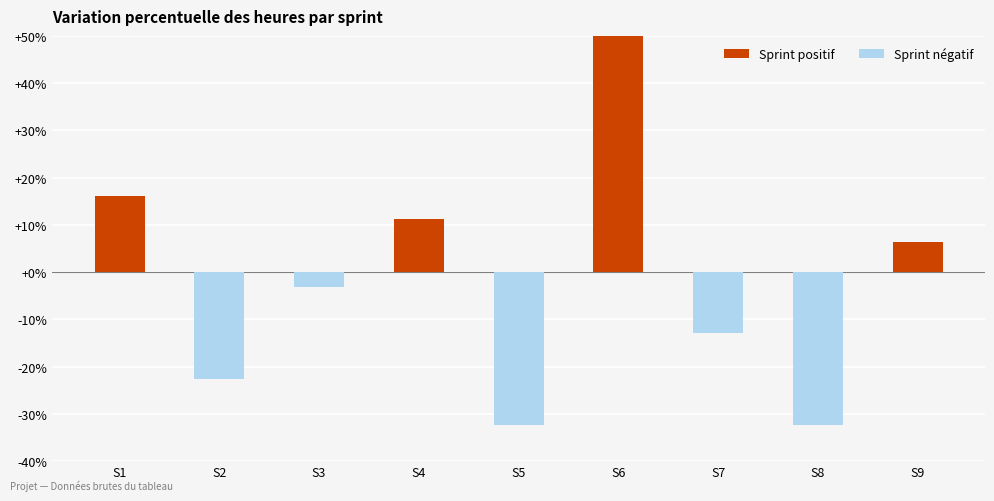

Is it true that the value at S1 is 16.1?

True